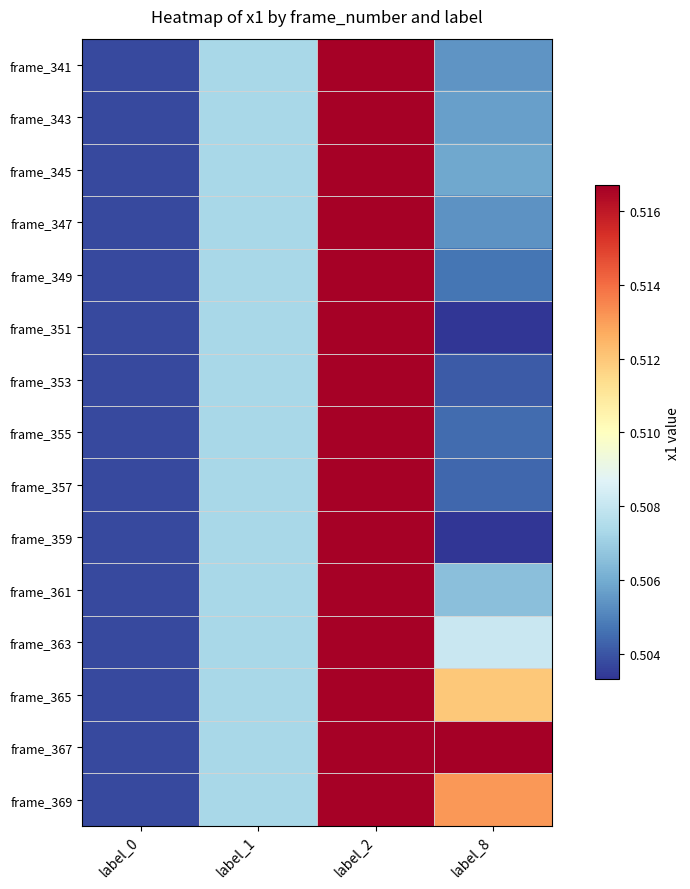

What is the total value across all series at label_8?

7.6